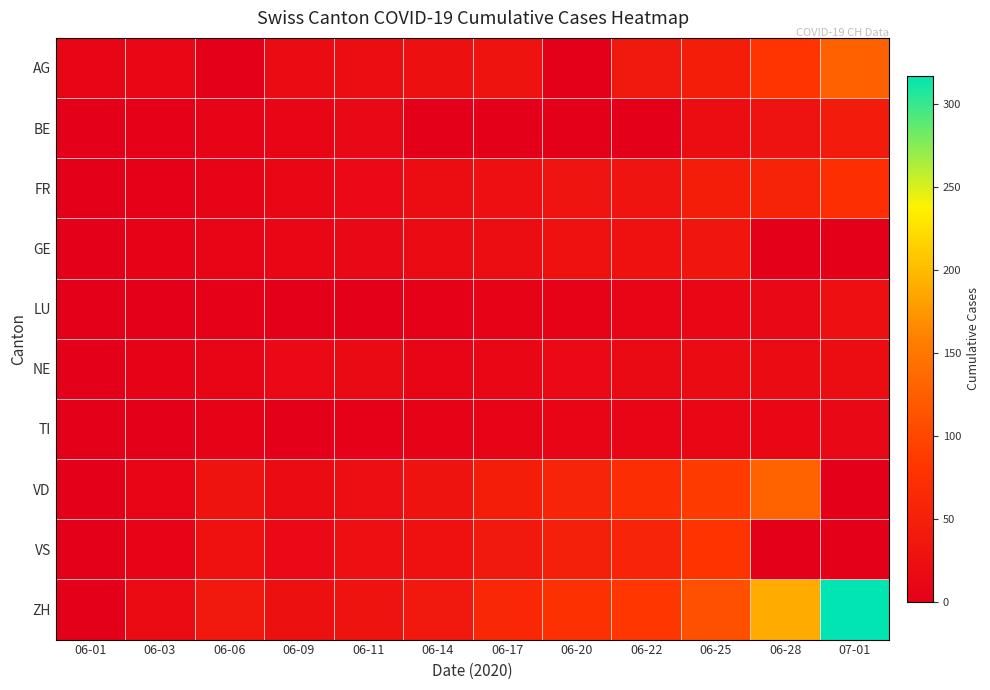

Reading left to right, extract all data points from this chart.

AG: 06-01=9	06-03=12	06-06=0	06-09=19	06-11=21	06-14=26	06-17=30	06-20=0	06-22=38	06-25=47	06-28=81	07-01=128
BE: 06-01=0	06-03=2	06-06=8	06-09=9	06-11=14	06-14=0	06-17=0	06-20=0	06-22=0	06-25=21	06-28=29	07-01=43
FR: 06-01=0	06-03=3	06-06=7	06-09=13	06-11=16	06-14=22	06-17=24	06-20=32	06-22=32	06-25=47	06-28=56	07-01=72
GE: 06-01=1	06-03=6	06-06=11	06-09=12	06-11=14	06-14=18	06-17=21	06-20=27	06-22=28	06-25=35	06-28=0	07-01=0
LU: 06-01=0	06-03=0	06-06=3	06-09=1	06-11=1	06-14=3	06-17=5	06-20=6	06-22=10	06-25=12	06-28=14	07-01=25
NE: 06-01=0	06-03=6	06-06=11	06-09=15	06-11=17	06-14=11	06-17=13	06-20=16	06-22=17	06-25=18	06-28=19	07-01=22
TI: 06-01=0	06-03=1	06-06=6	06-09=1	06-11=2	06-14=6	06-17=8	06-20=10	06-22=10	06-25=12	06-28=12	07-01=14
VD: 06-01=0	06-03=11	06-06=31	06-09=18	06-11=23	06-14=31	06-17=47	06-20=57	06-22=70	06-25=88	06-28=130	07-01=0
VS: 06-01=1	06-03=7	06-06=28	06-09=16	06-11=24	06-14=28	06-17=38	06-20=51	06-22=57	06-25=80	06-28=0	07-01=0
ZH: 06-01=0	06-03=19	06-06=38	06-09=26	06-11=30	06-14=38	06-17=62	06-20=75	06-22=83	06-25=110	06-28=189	07-01=317